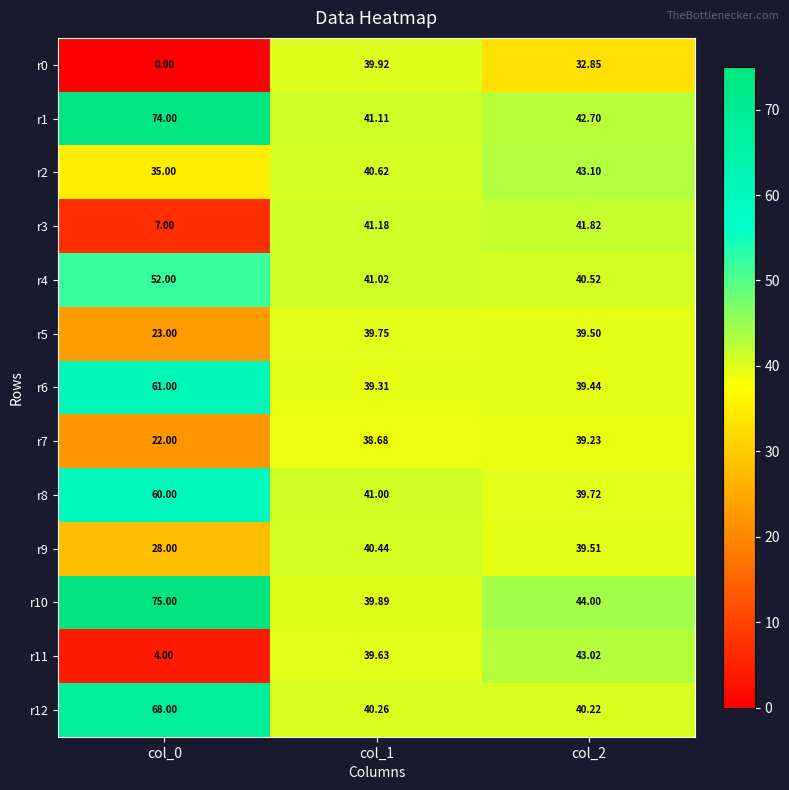

Is the value of r2 at col_1 greater than the value of r9 at col_1?

Yes